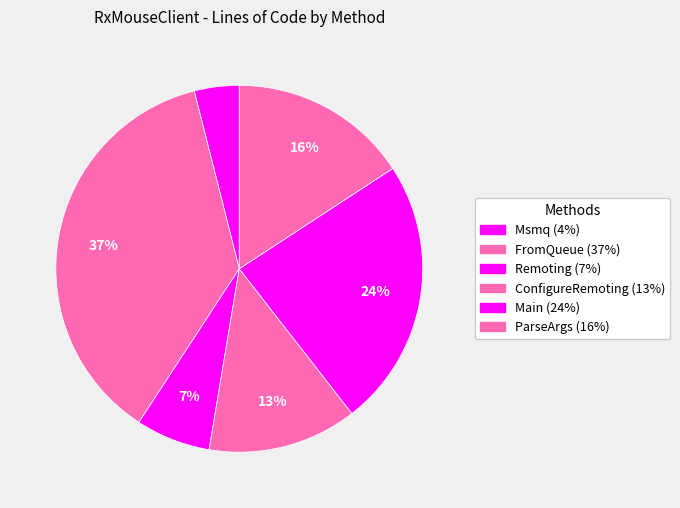

To the nearest percent, what portion does Msmq represent?

4%